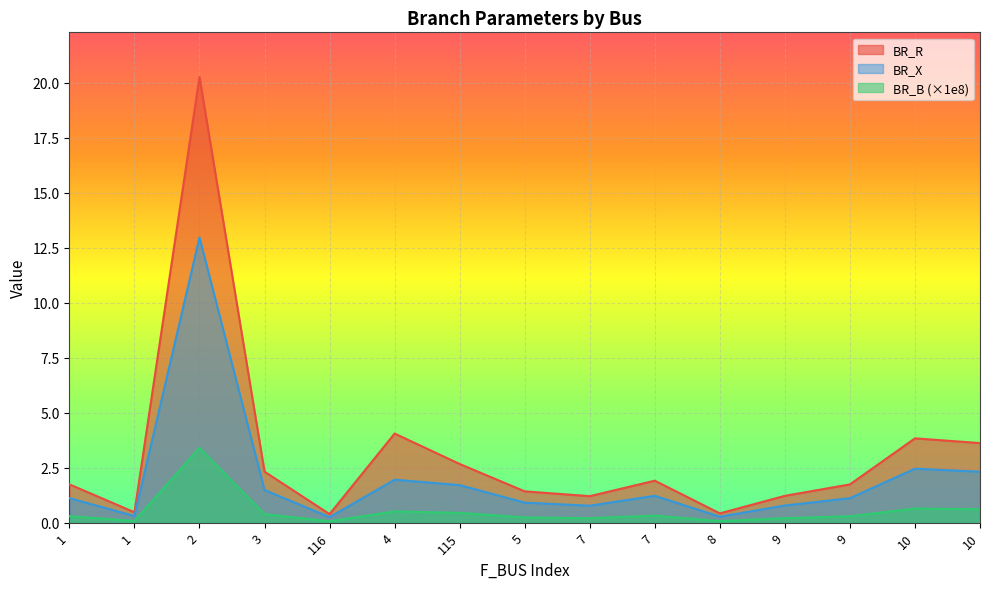

How many series are shown in this chart?

3